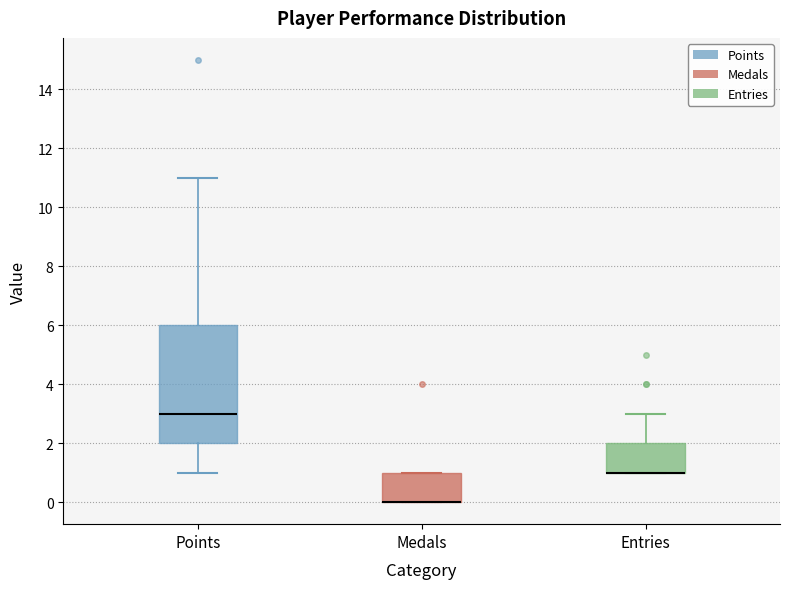

Reading left to right, read every box against the y-axis: the position of its median line, the range the box covers, and the ends of its whiskers. The values are not printed on the chart, so give them approximately, as read against the axis.

Points: median 3, box 2 to 6, whiskers 1 to 11
Medals: median 0 (drawn on the box's lower edge), box 0 to 1, whiskers 0 to 1
Entries: median 1 (drawn on the box's lower edge), box 1 to 2, whiskers 1 to 3